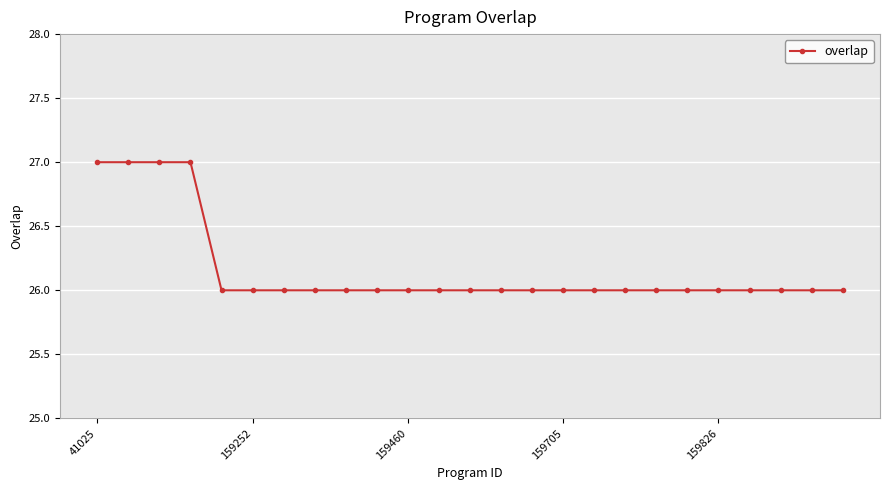

What is the sum of all values?

654